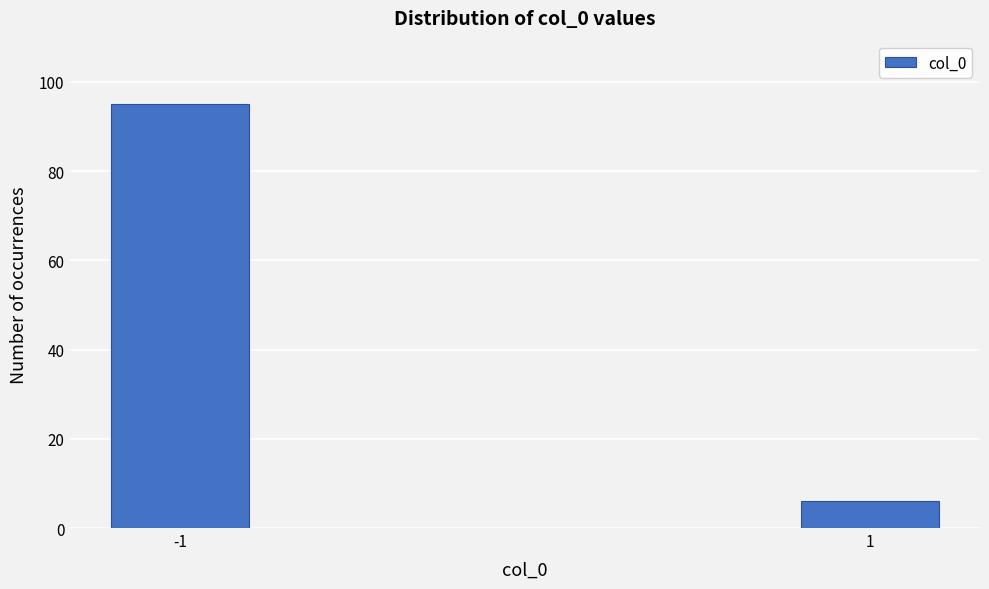

Reading left to right, transcribe all the data shown in this chart.

-1=95	1=6